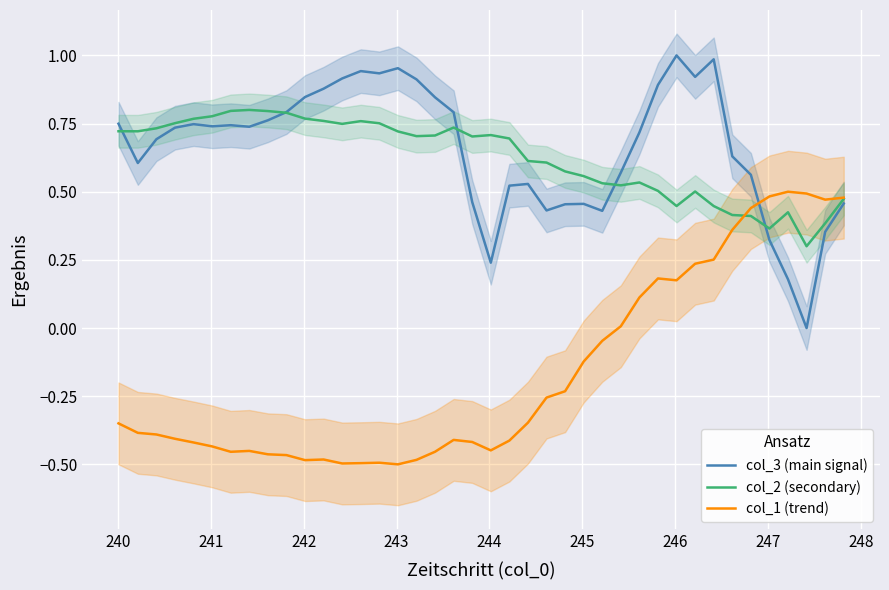

How many intersections are there between col_1 (trend) and col_2 (secondary)?

1